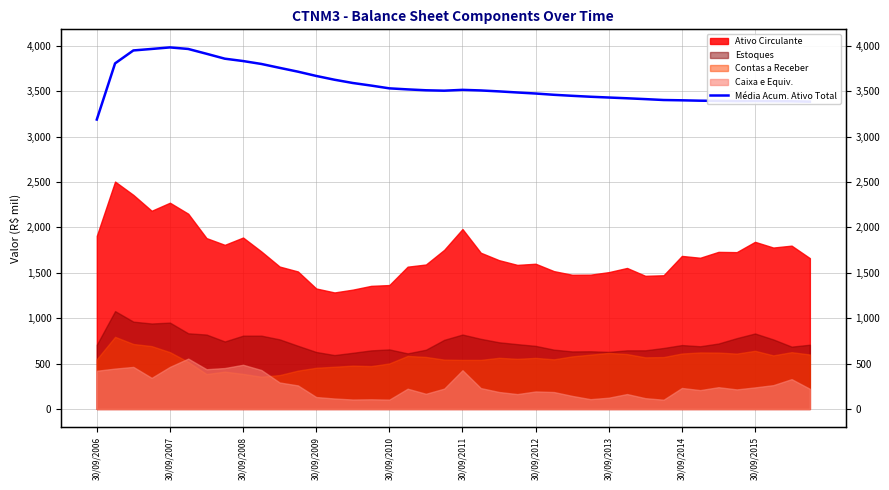

How many values are below 3508336?

20